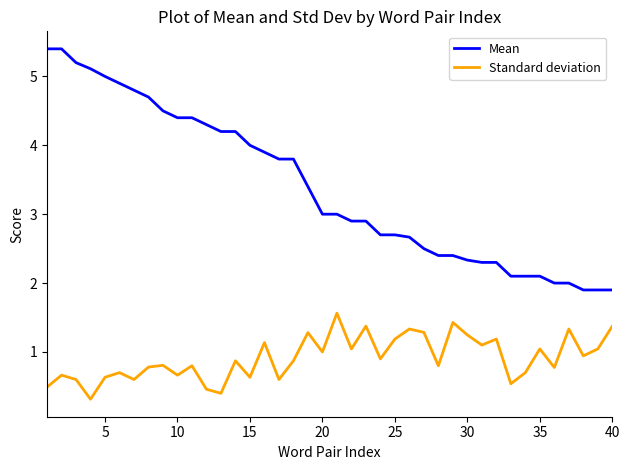

True or false: Mean and Standard deviation cross at least once.

False